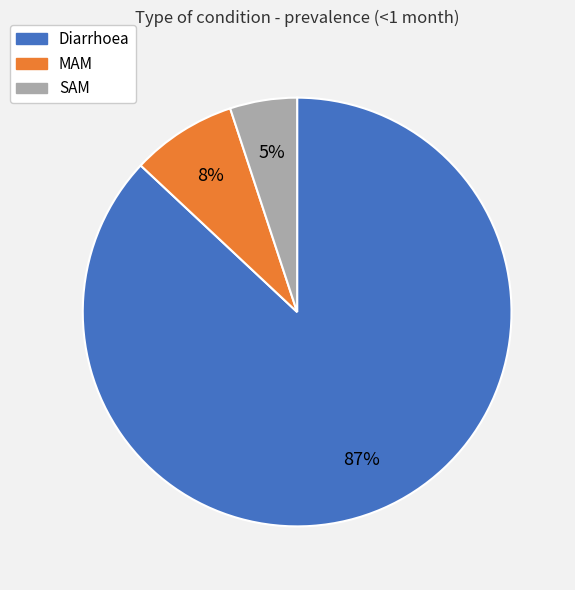

What percentage is the MAM slice, to the nearest percent?

8%